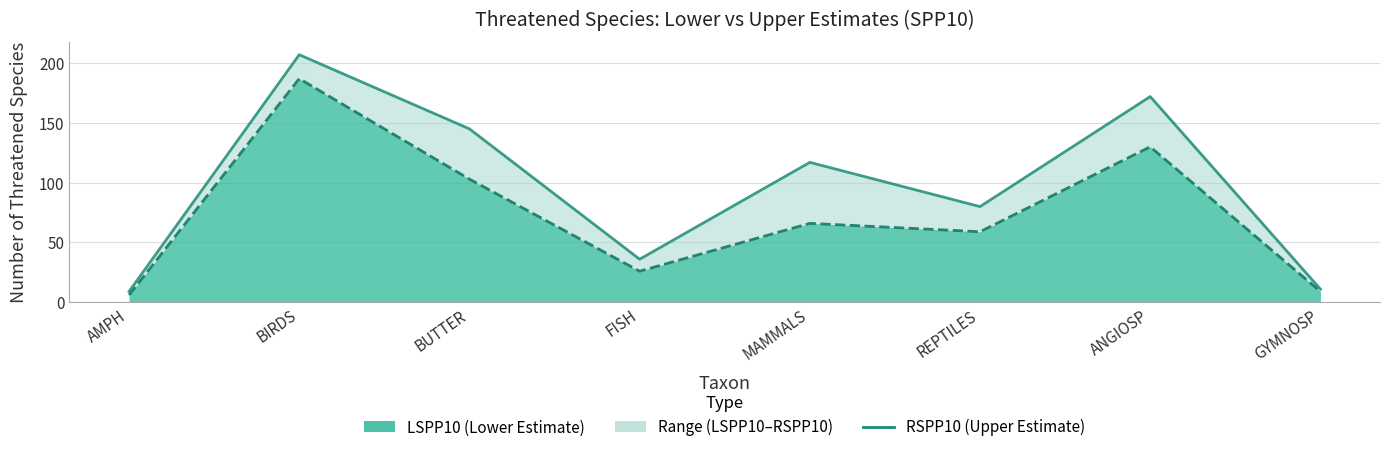

True or false: the data shows 231 at ANGIOSP.

False